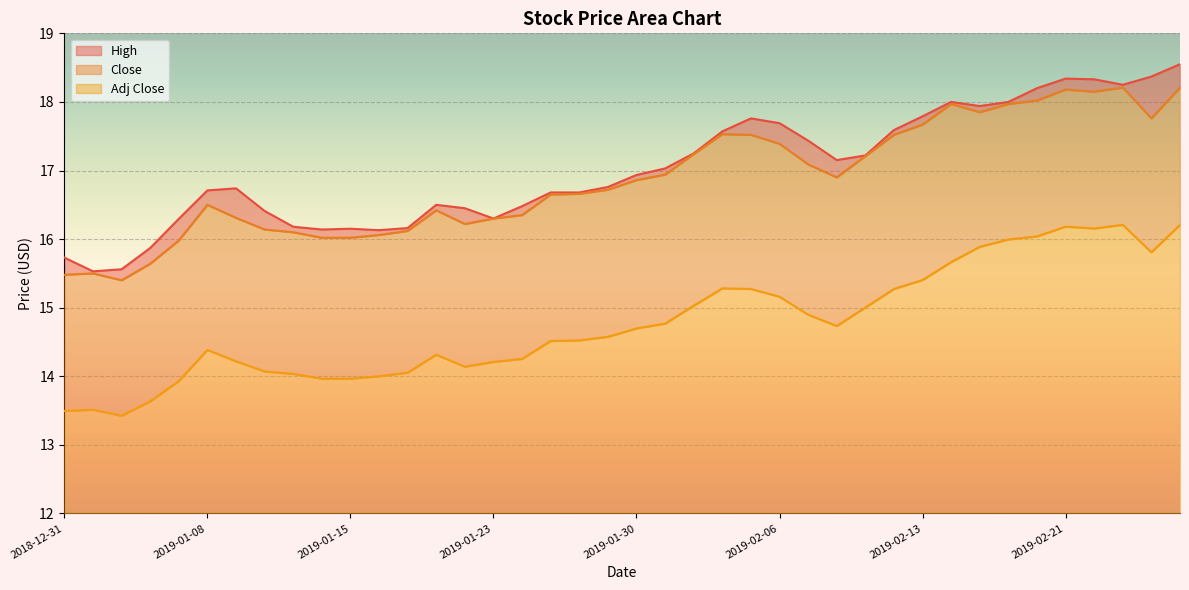

What is the minimum value for Adj Close?

13.4